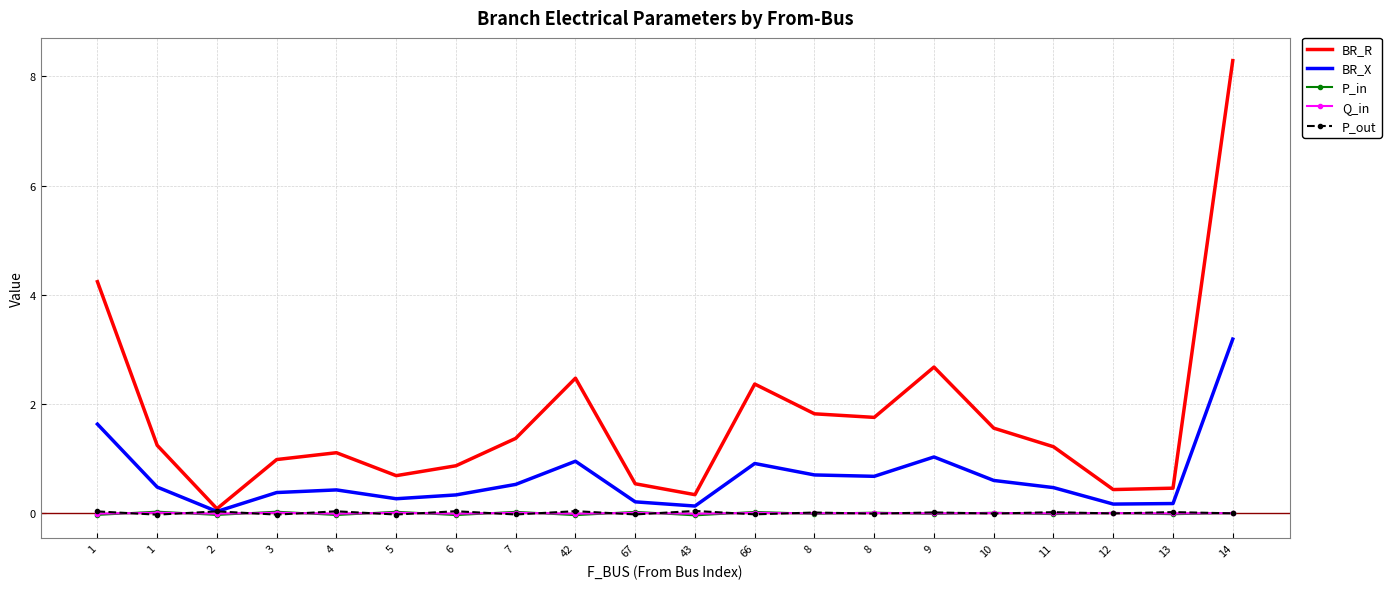

Where is the first local minimum for Q_in?

2